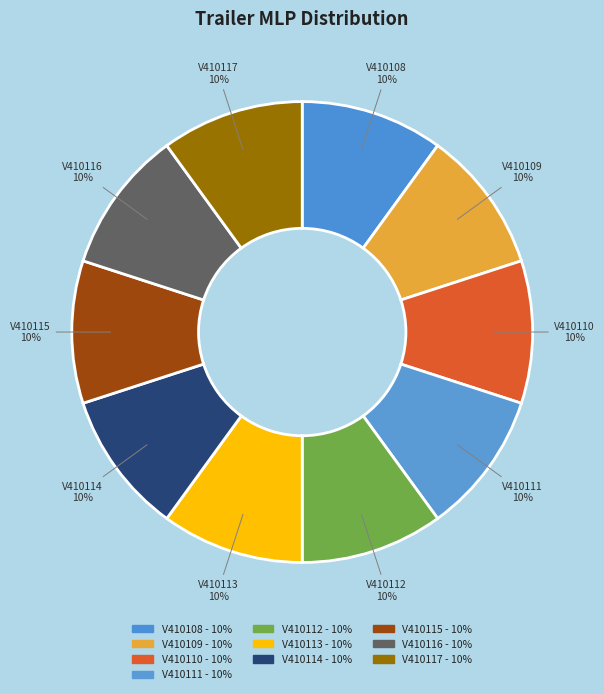

Does any single category account for the majority?

No